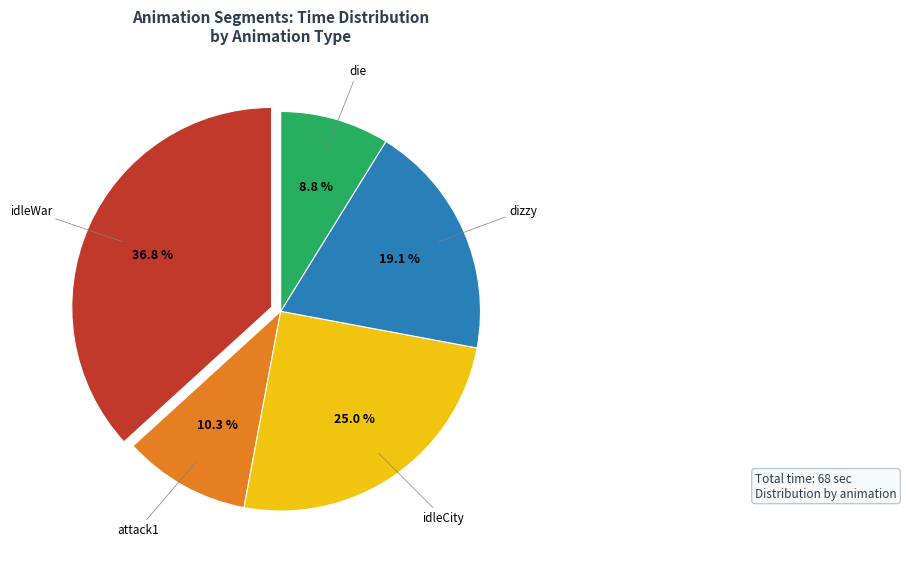

Is there a majority slice in this chart?

No